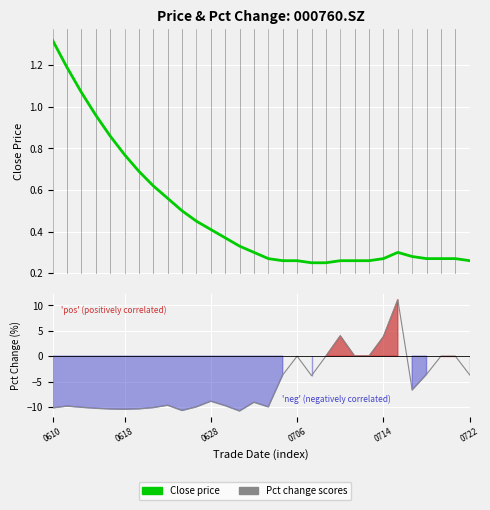

Which series changed the most between 0722 and 10?

Pct Change